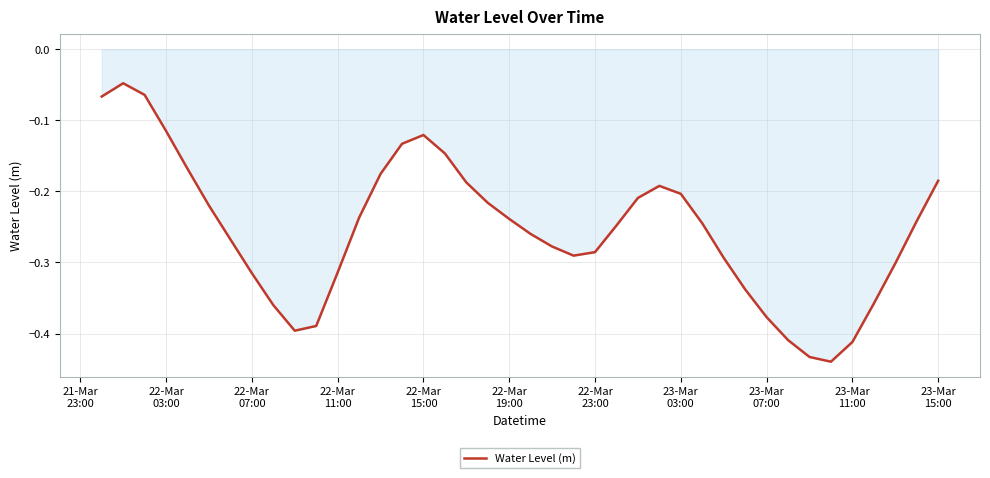

How many series are shown in this chart?

1